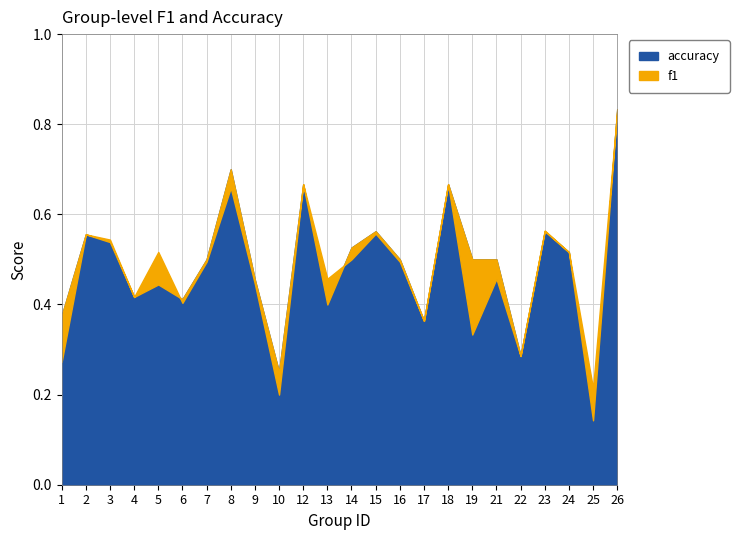

Which series has the largest total across all categories?

accuracy